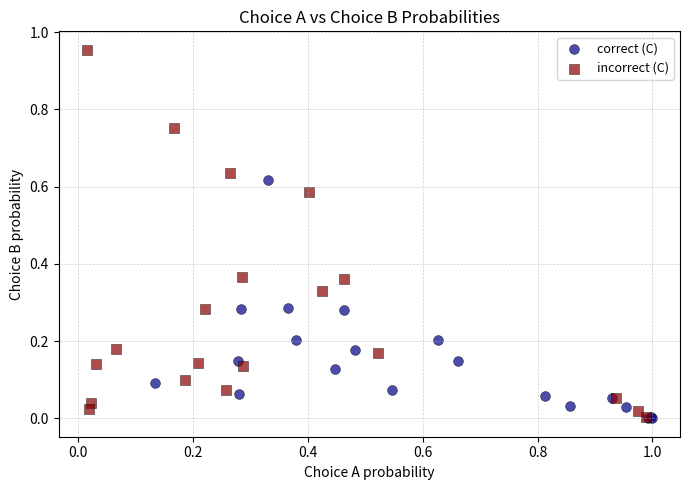

Which series contains the highest Y value?

incorrect (C)